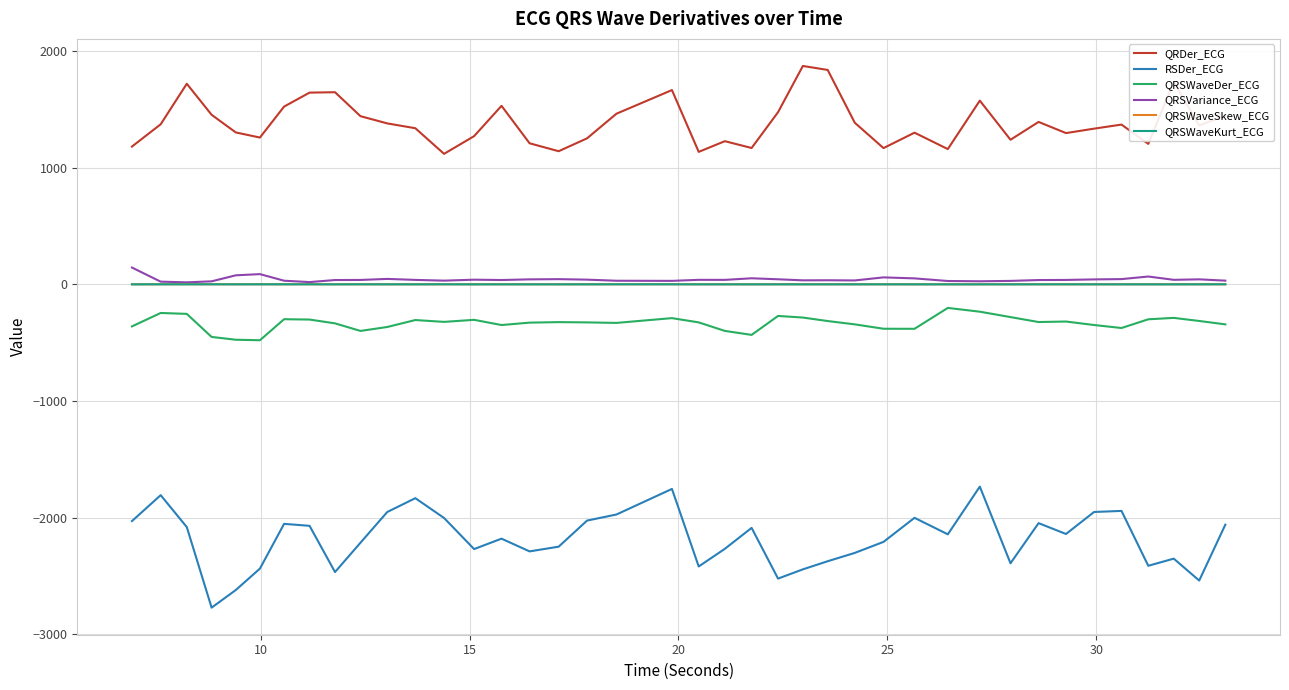

True or false: QRSWaveDer_ECG and RSDer_ECG cross at least once.

False